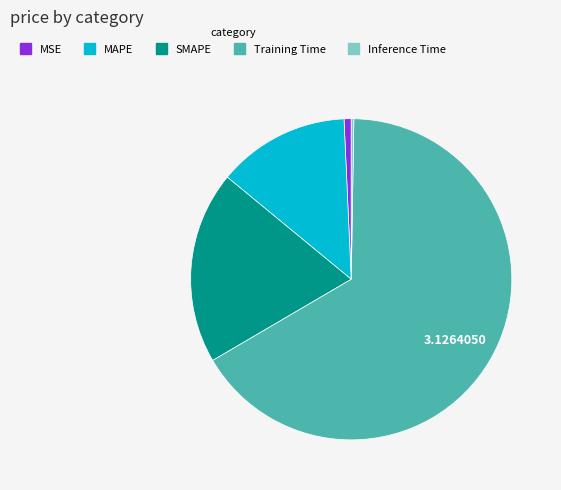

The MSE slice represents 11% of the pie. True or false?

False